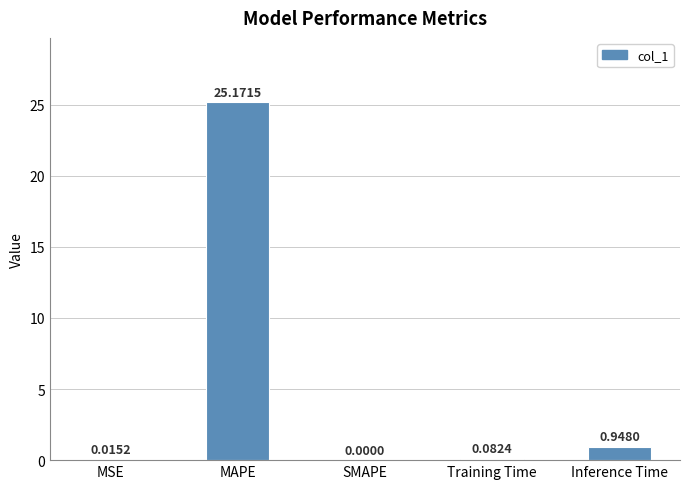

Count the number of data series in this chart.

1